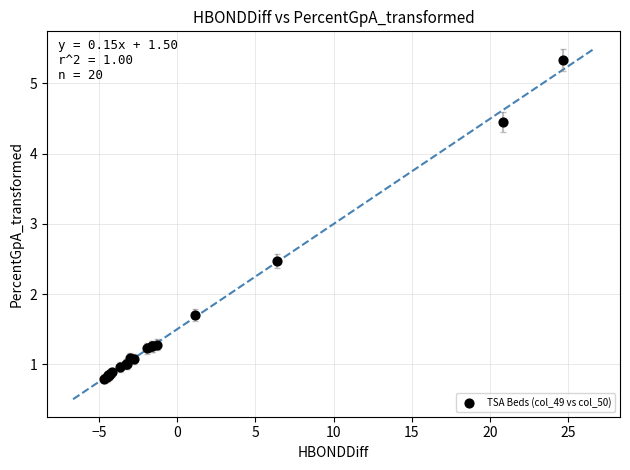

What Y value in the scatter plot is closest to 3?

2.5